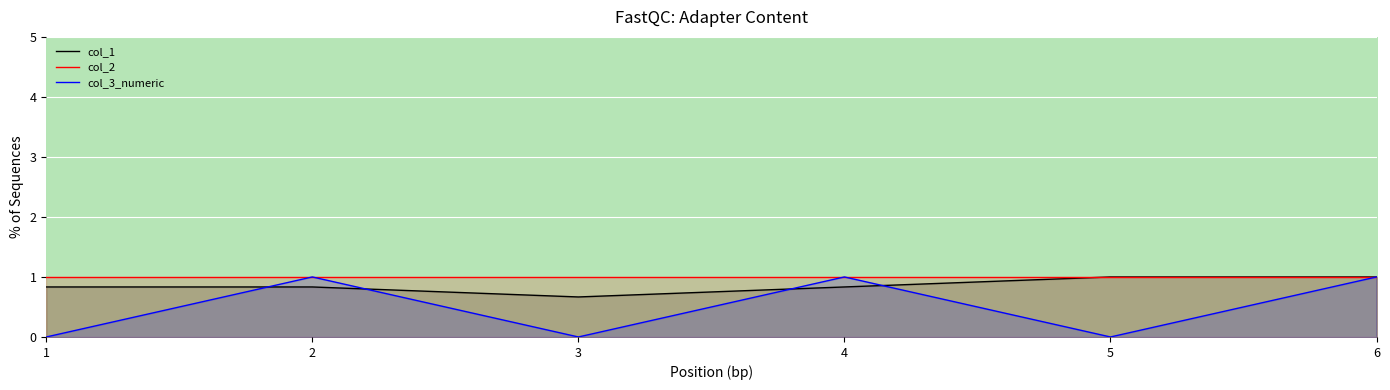

What is the difference between the col_1 values at 6 and 3?

0.3